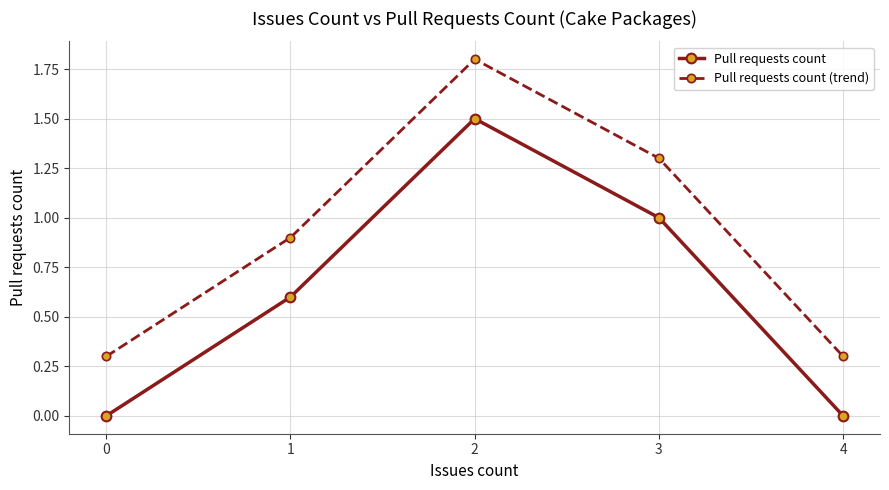

True or false: Pull requests count (trend) has more than 0 interior local peaks.

True